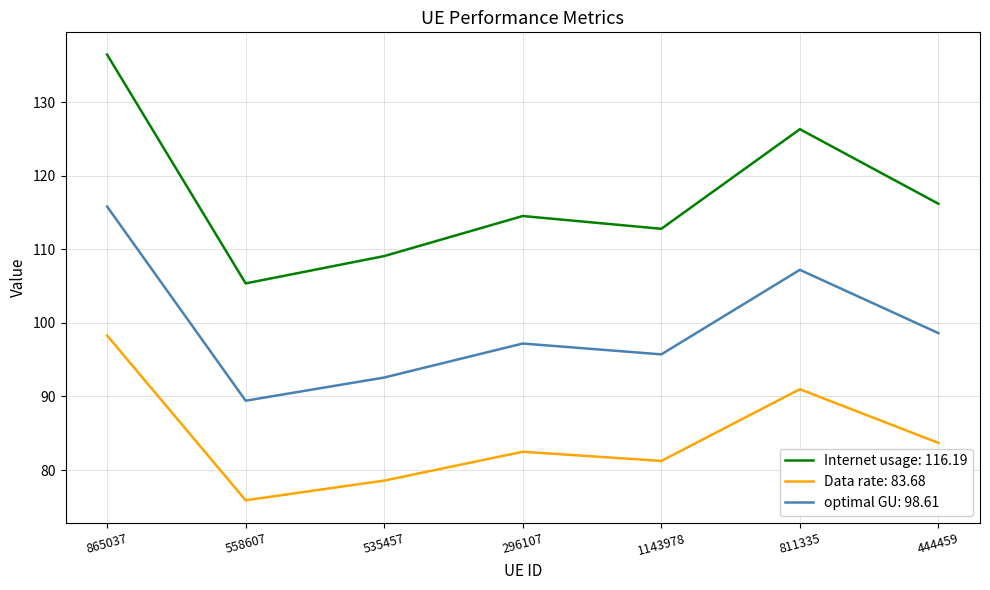

What position from the left is 558607?

2